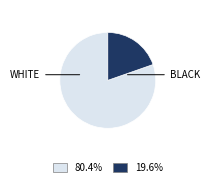

Does any single category account for the majority?

Yes